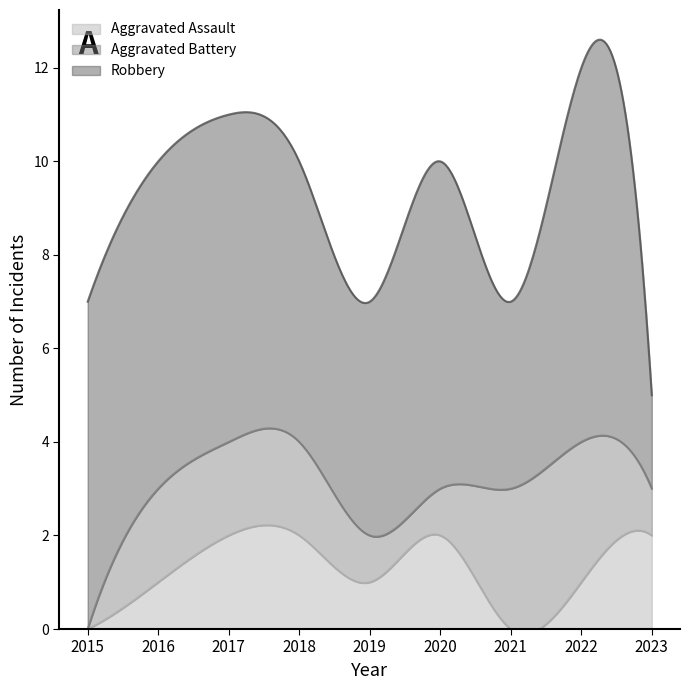

At which label does Aggravated Battery reach its minimum?

2015